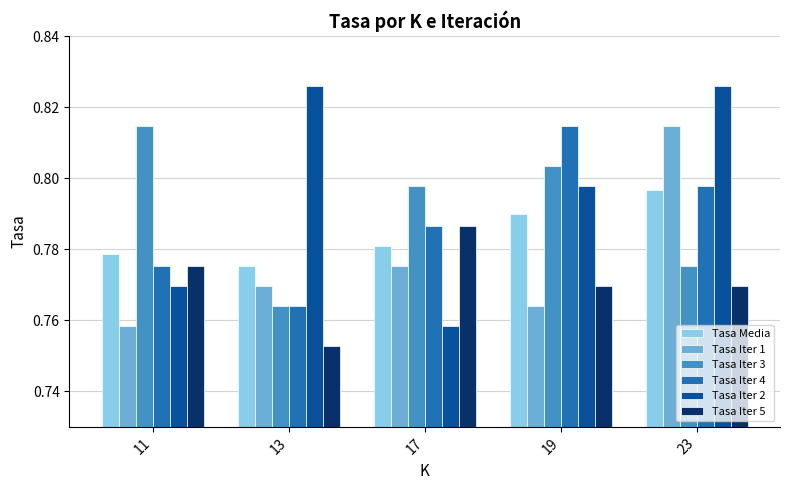

At how many categories does at least one series exceed 0?

5